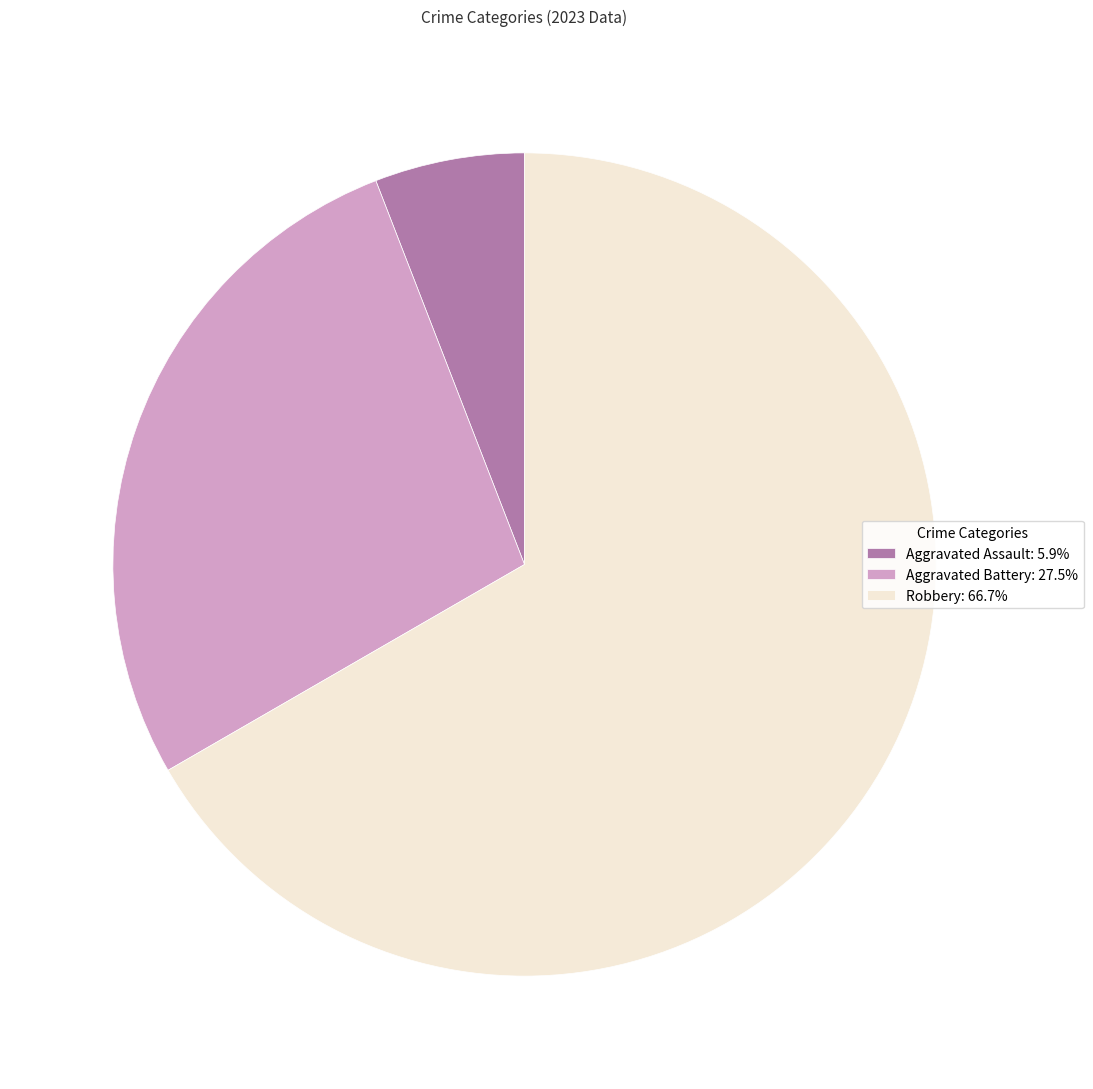

Does Robbery: 66.7% represent more than half of the total?

Yes